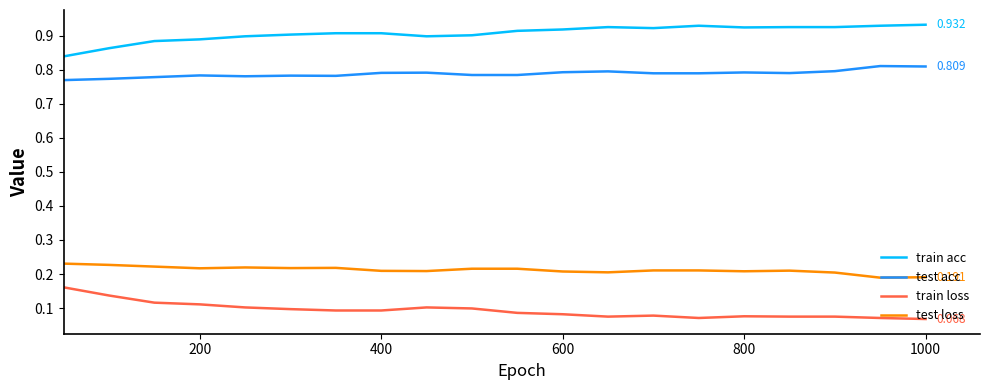

Rank the series by their maximum value, from highest to lowest.

train acc, test acc, test loss, train loss